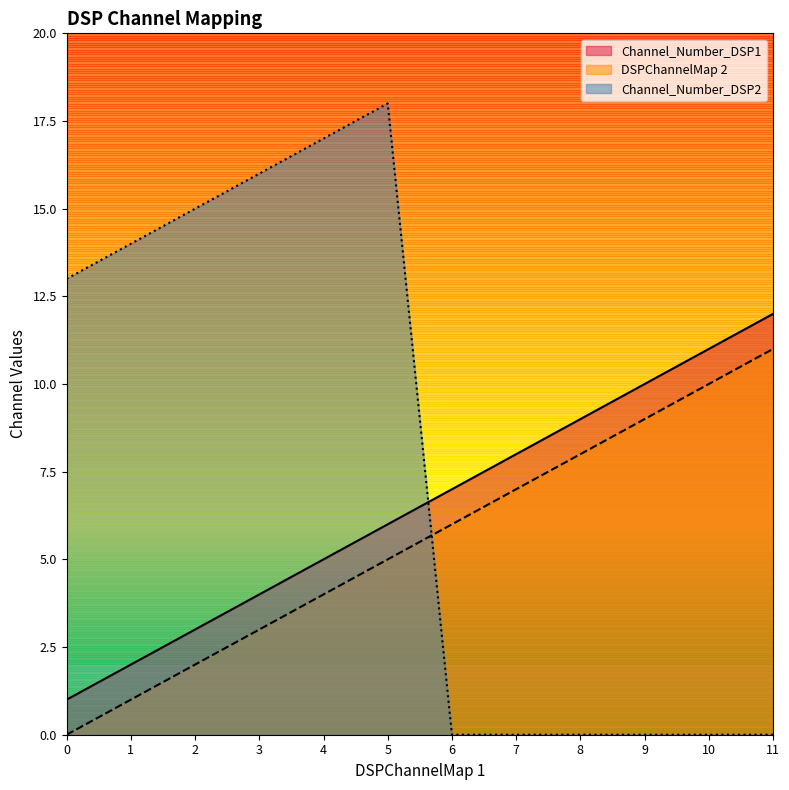

Count the number of categories in the chart.

12